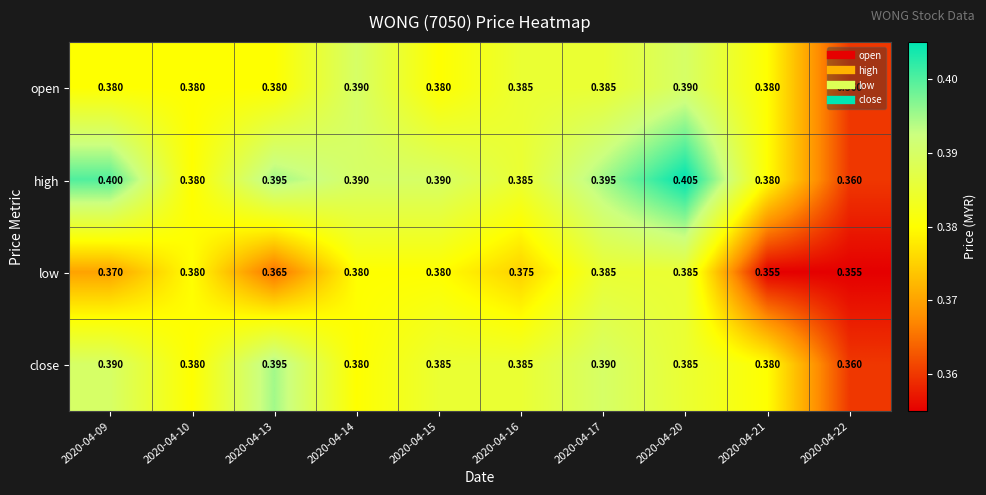

Which series has the largest range (max minus min)?

high